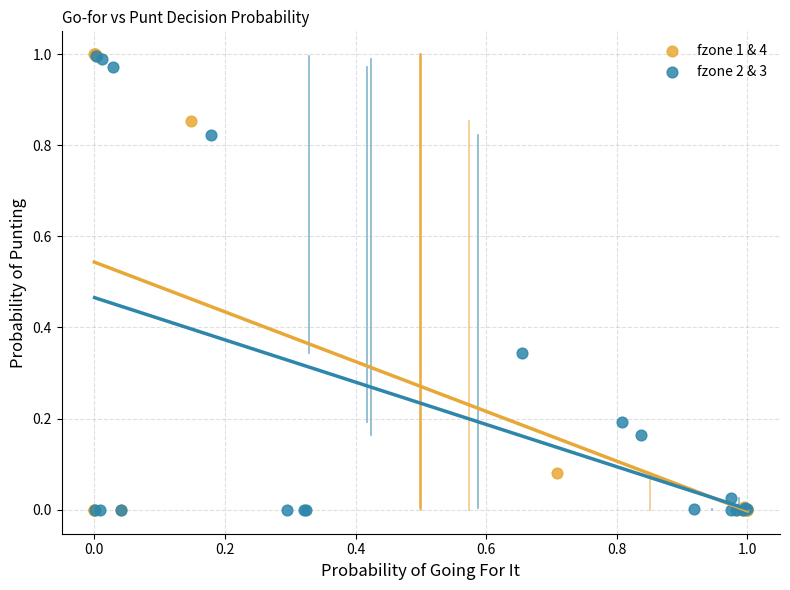

Which series has the widest spread of Y values?

fzone 1 & 4